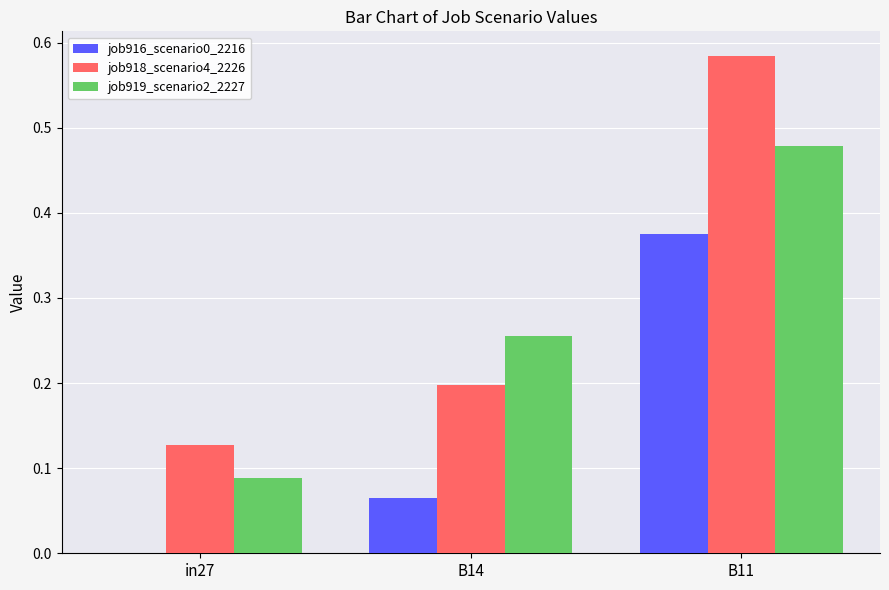

At which category is the sum across all series the highest?

B11